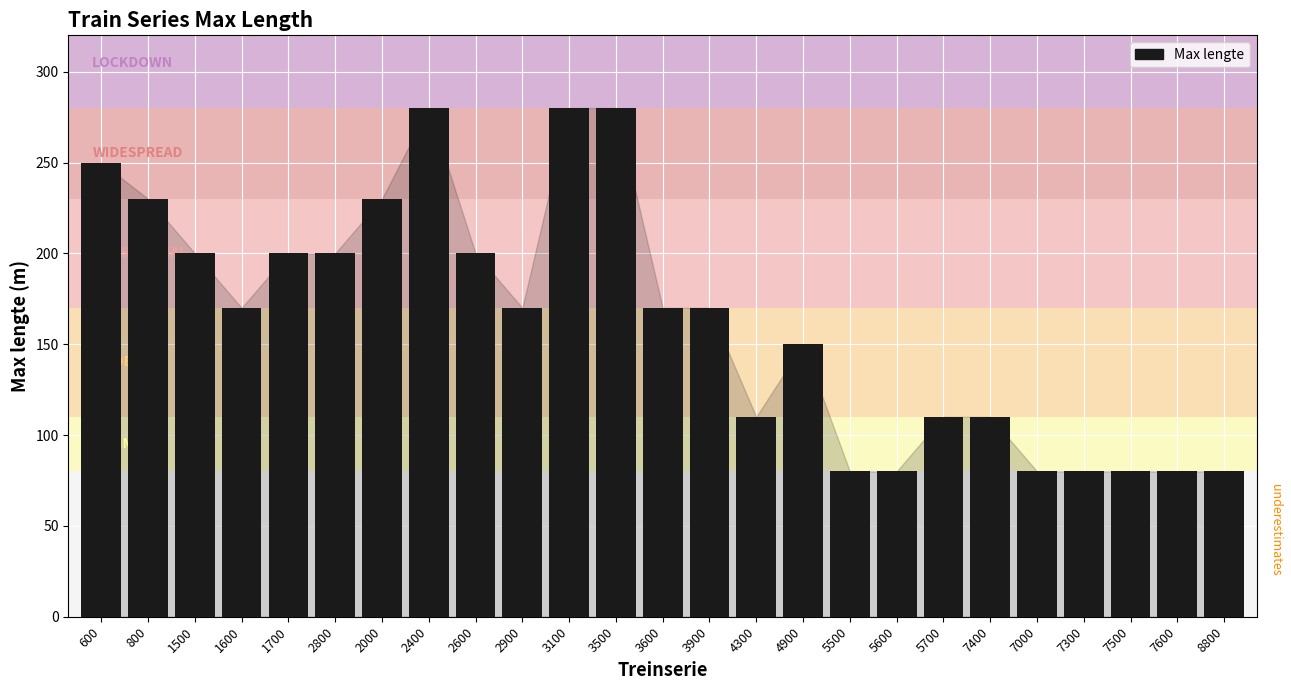

At which label does the data first exceed 170?

600